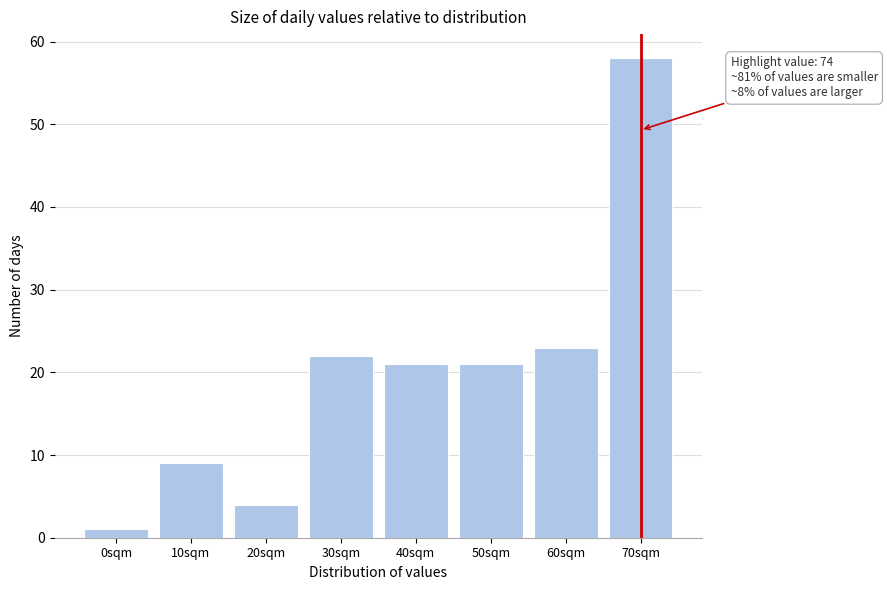

Reading left to right, what are all the values shown in this chart?

0sqm=1	10sqm=9	20sqm=4	30sqm=22	40sqm=21	50sqm=21	60sqm=23	70sqm=58